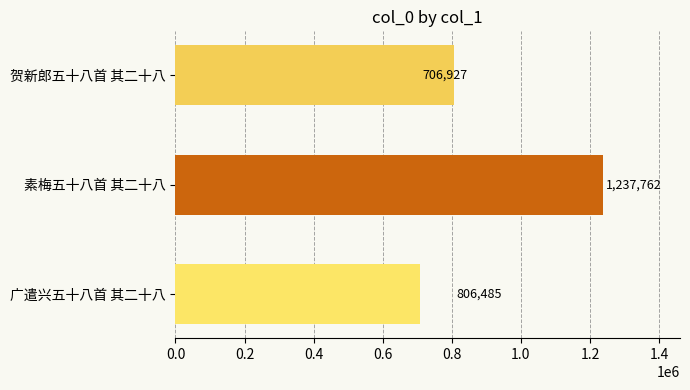

How many series are shown in this chart?

1